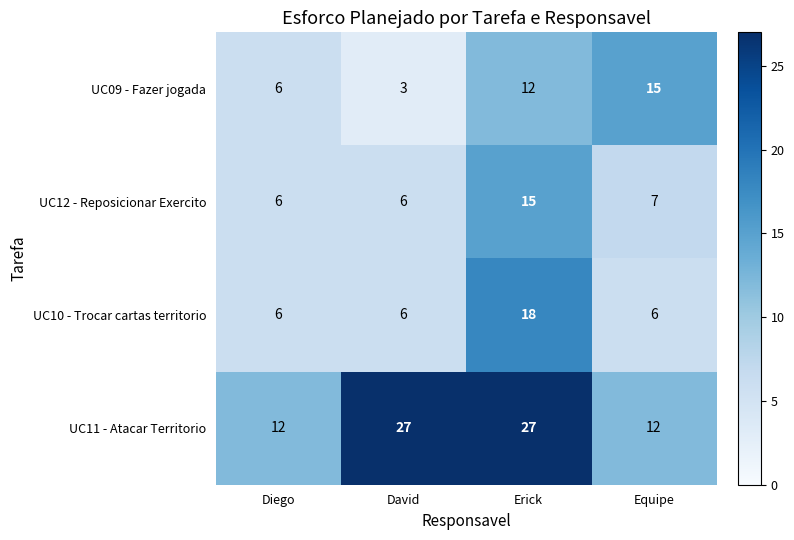

At Equipe, list the series in order from smallest to largest.

UC10 - Trocar cartas territorio, UC12 - Reposicionar Exercito, UC11 - Atacar Territorio, UC09 - Fazer jogada